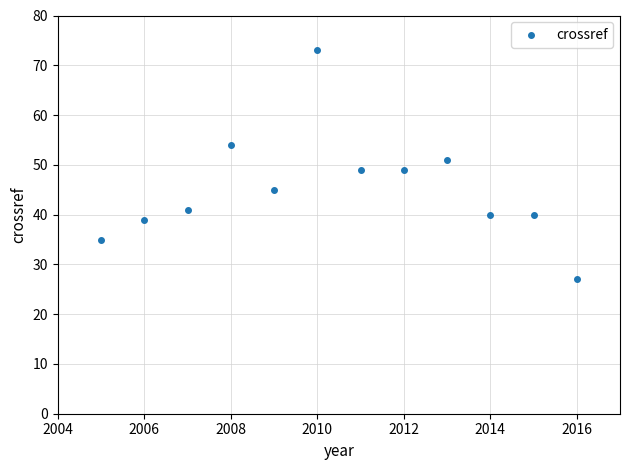

What is the range of Y values (max minus min)?

46